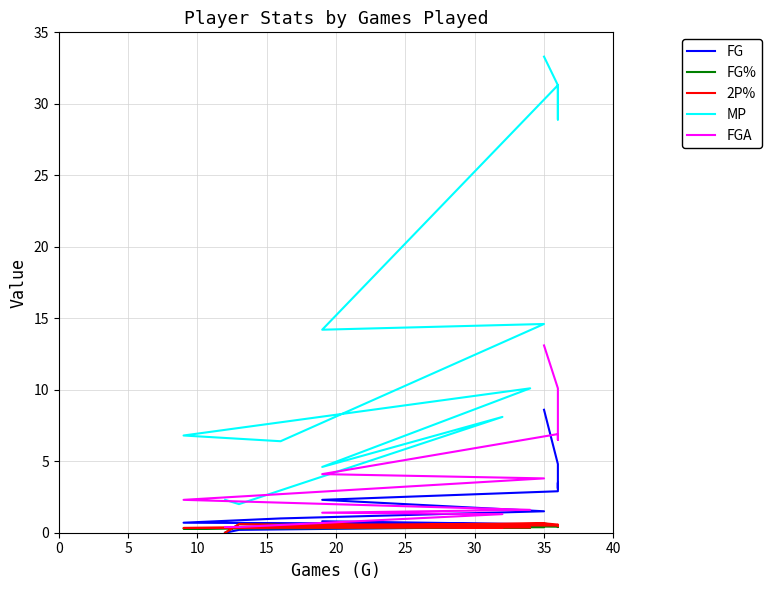

Where is the first local minimum for FG?

10